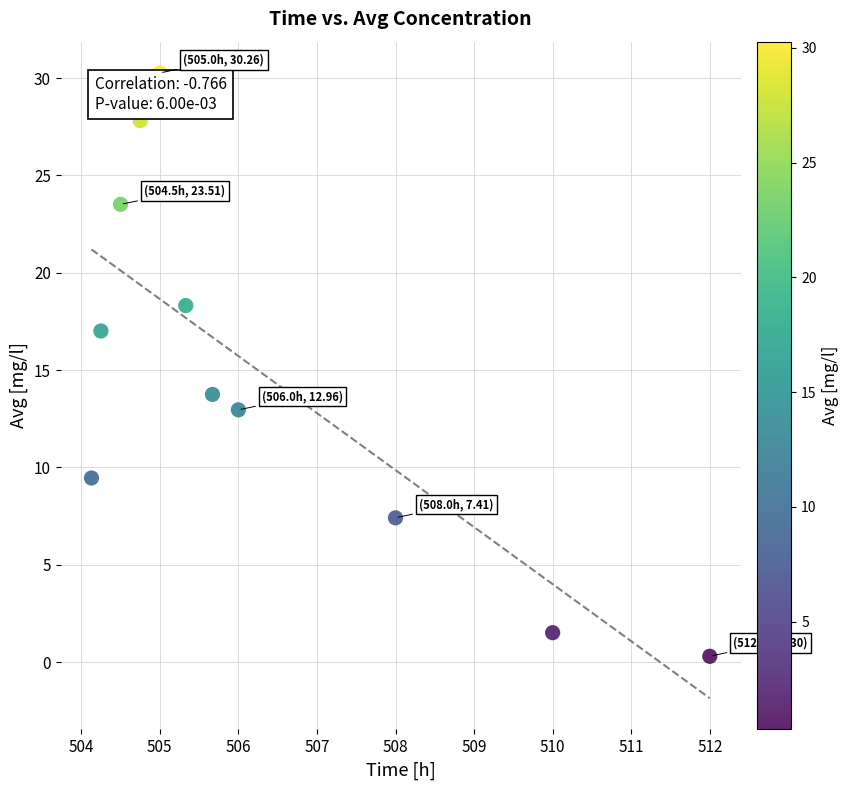

What Y value in the scatter plot is closest to 15?

13.8